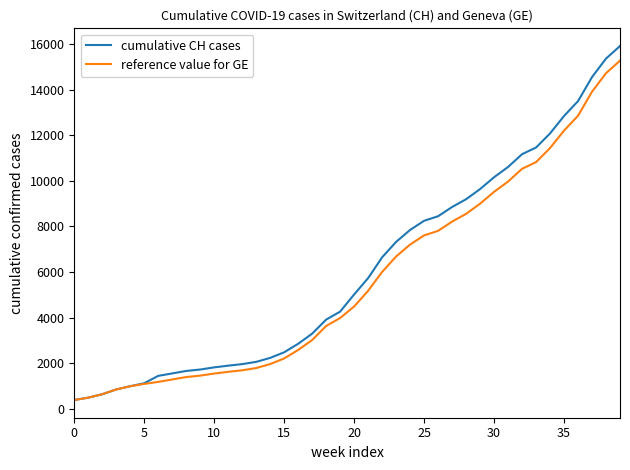

Which series has the largest range (max minus min)?

cumulative CH cases